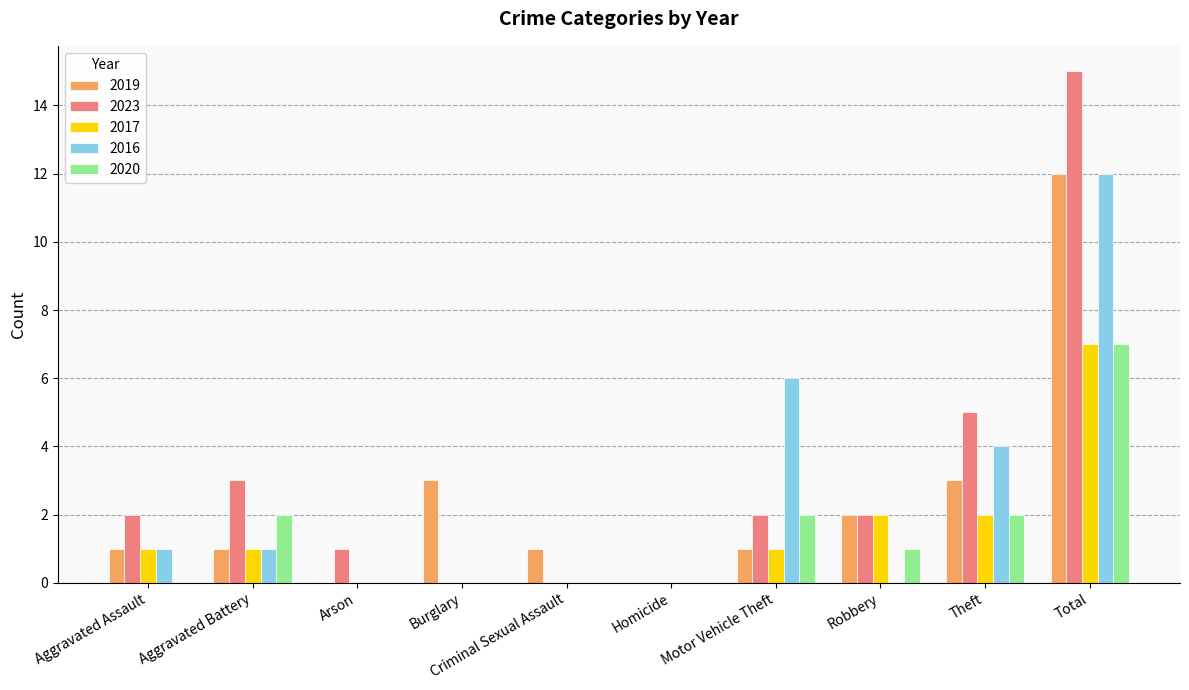

Count the number of categories in the chart.

10